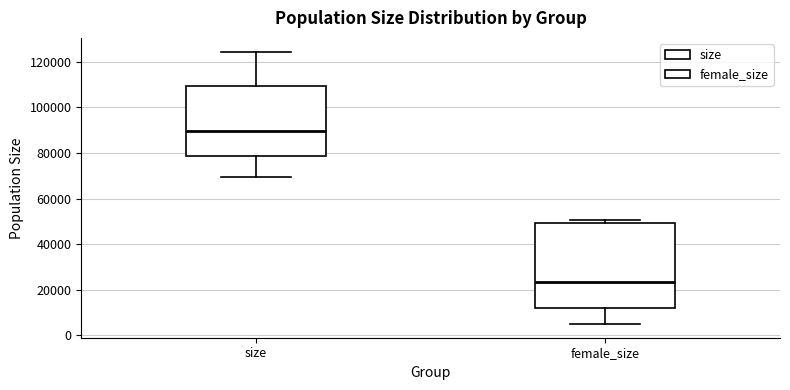

Reading left to right, transcribe this box plot: for each box, give where its median line is, the range the box spans, and where its two whiskers end, as read against the y-axis. The values are not printed on the chart, so give them approximately, as read against the axis.

size: median 90000, box 78000 to 110000, whiskers 70000 to 124000
female_size: median 24000, box 12000 to 50000, whiskers 4000 to 50000 (just above the box's upper edge)